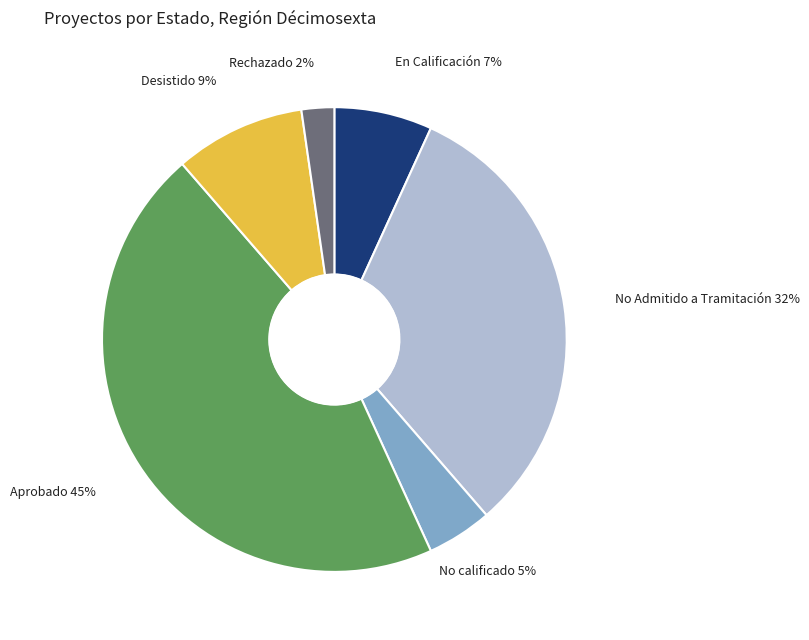

To the nearest percent, what is the combined percentage of Desistido and Rechazado?

11%